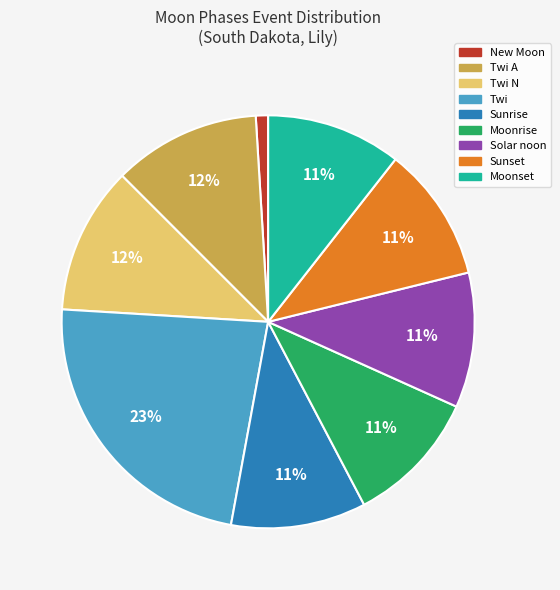

To the nearest percent, what is the average slice percentage?

11%